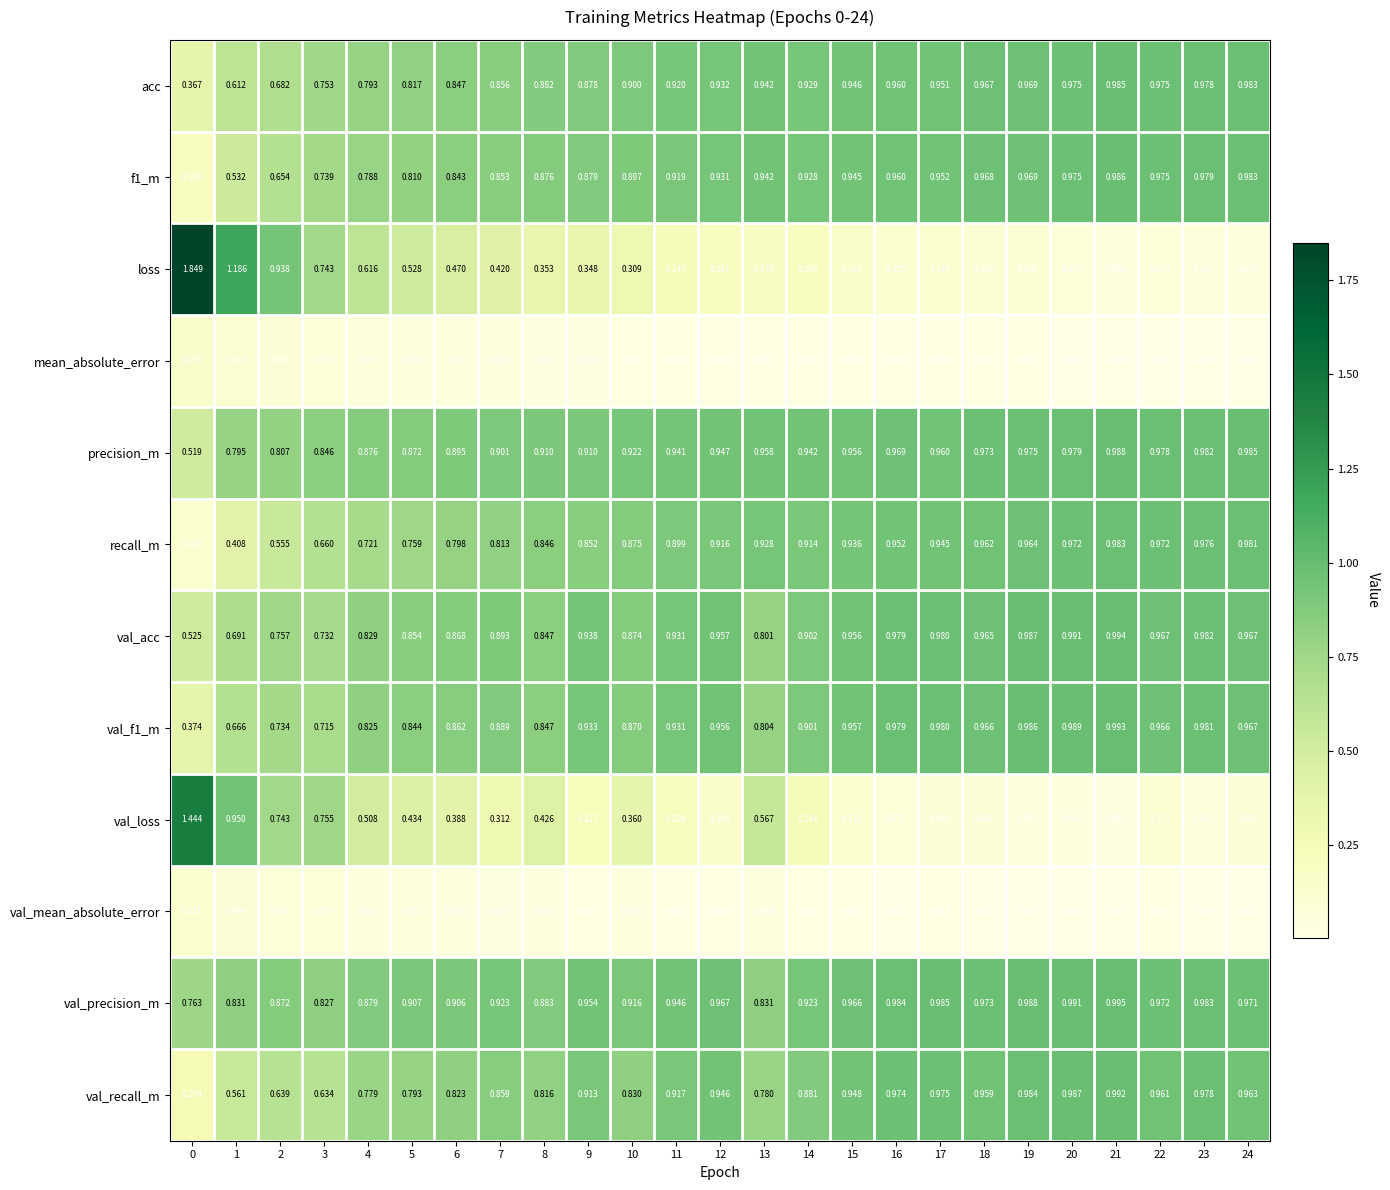

Which series has the largest total across all categories?

val_precision_m